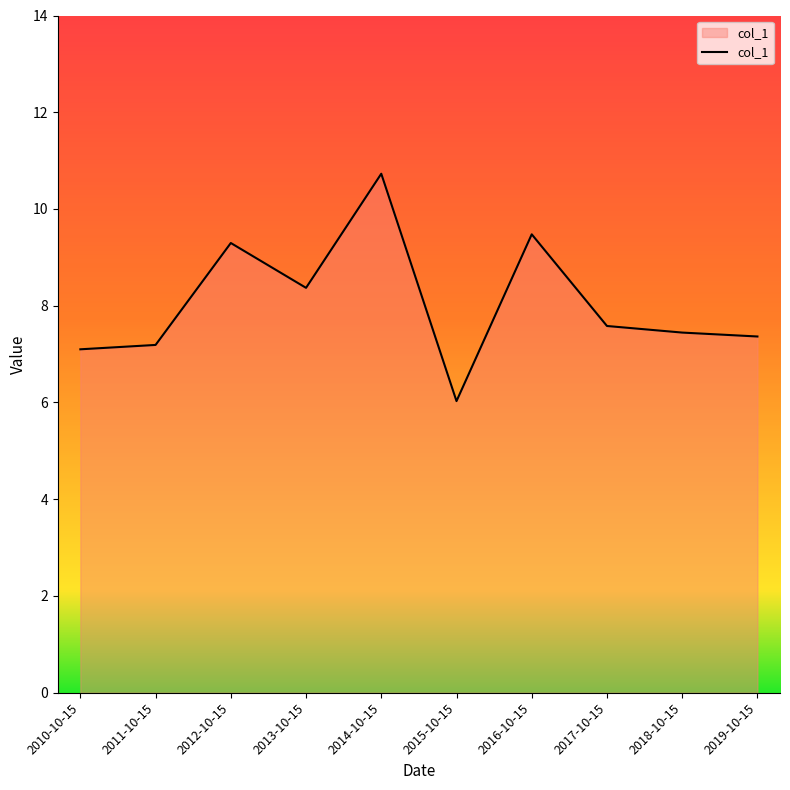

What is the change in value from 2013-10-15 to 2014-10-15?

+2.4